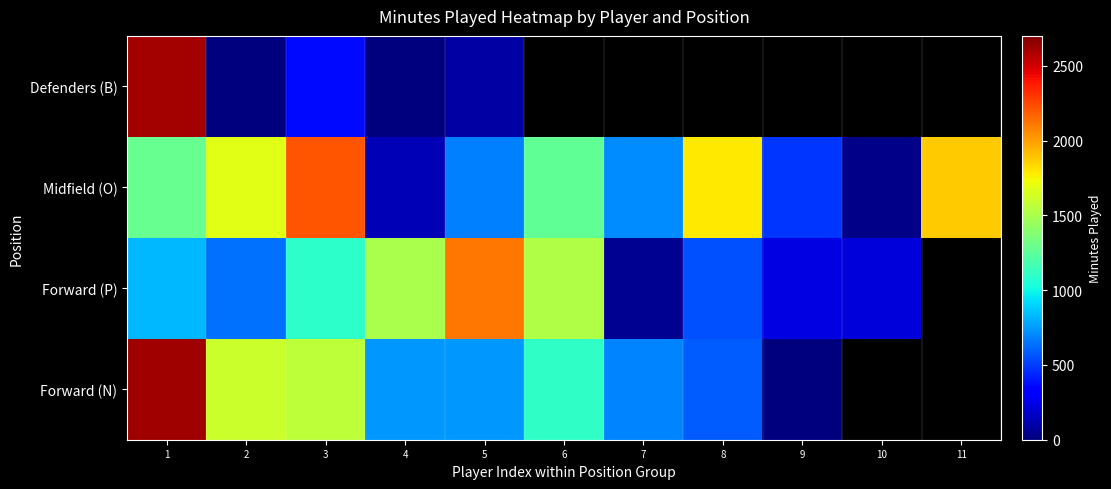

True or false: Forward (N) has a value of 1612.0 at 2.

True